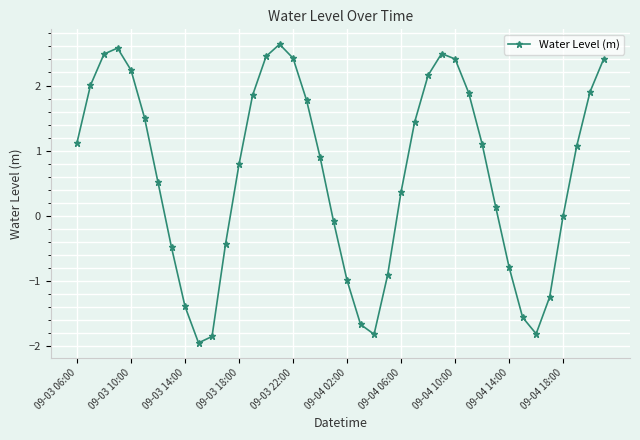

True or false: the data has more than 2 interior local peaks.

True